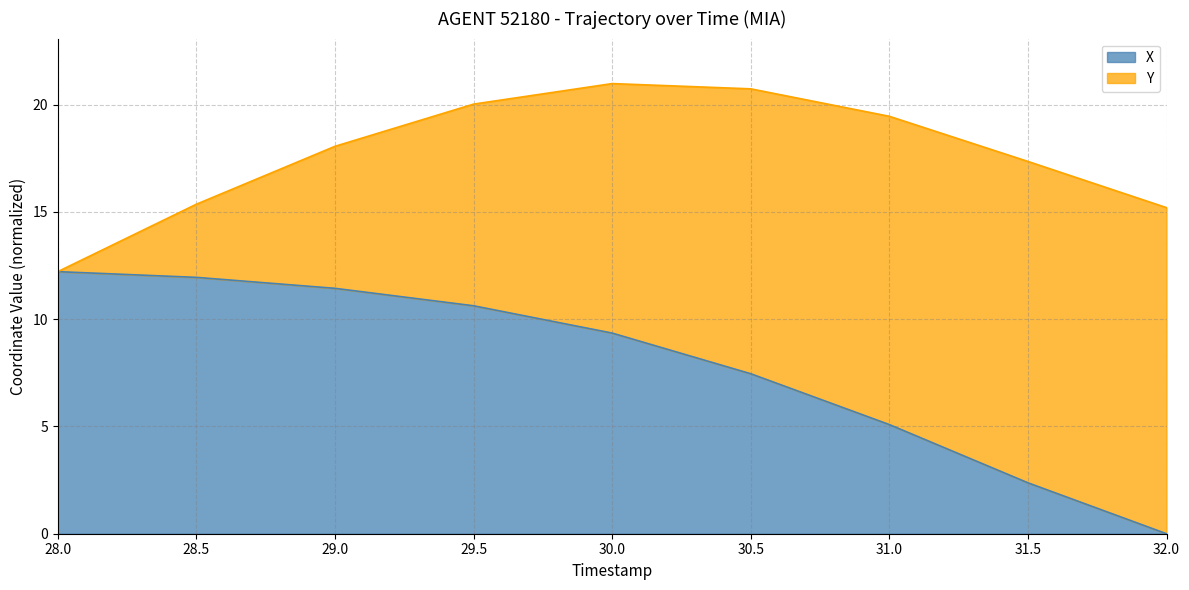

What is the difference between the maximum and minimum values?

12.2